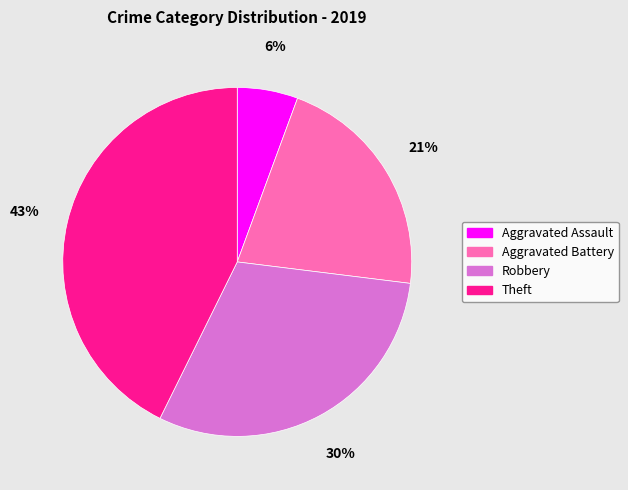

To the nearest percent, what is the difference between the Theft and Aggravated Assault slice percentages?

37%